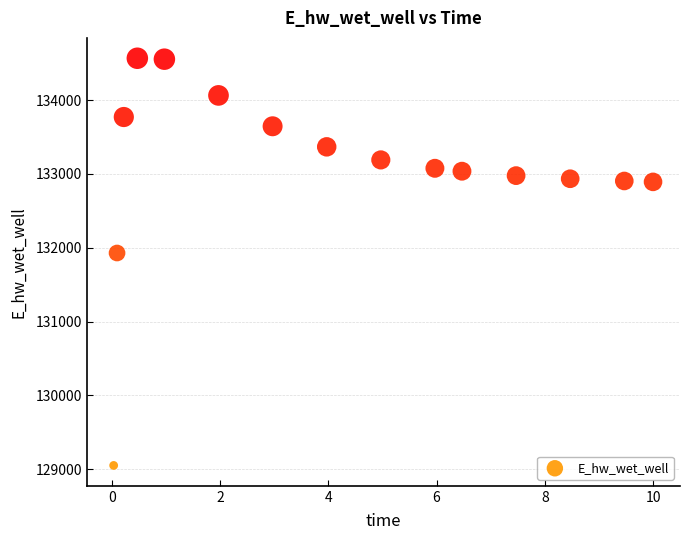

What Y value in the scatter plot is closest to 131808?

131928.8